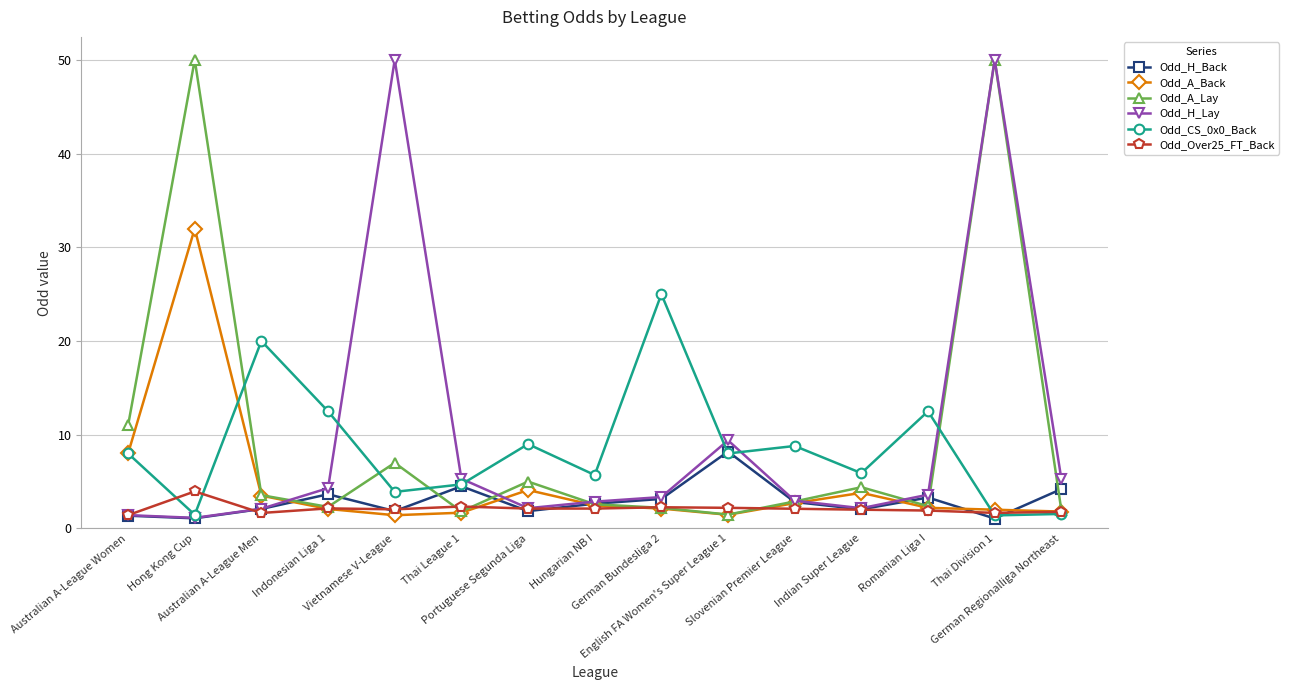

True or false: Odd_H_Lay has more than 1 interior local peaks.

True